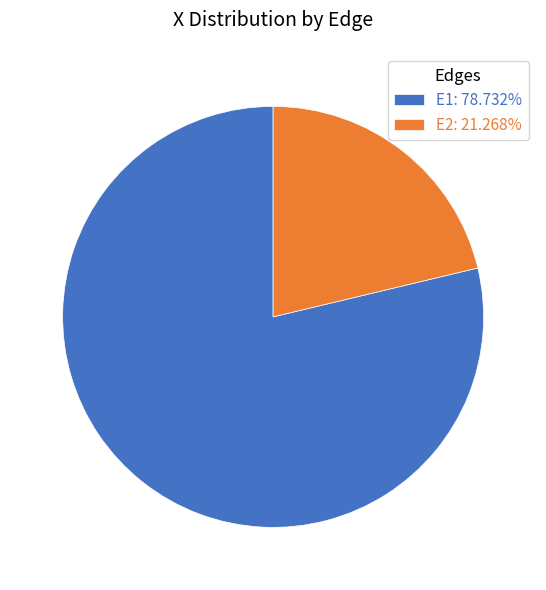

Between E1 and E2, which is larger?

E1